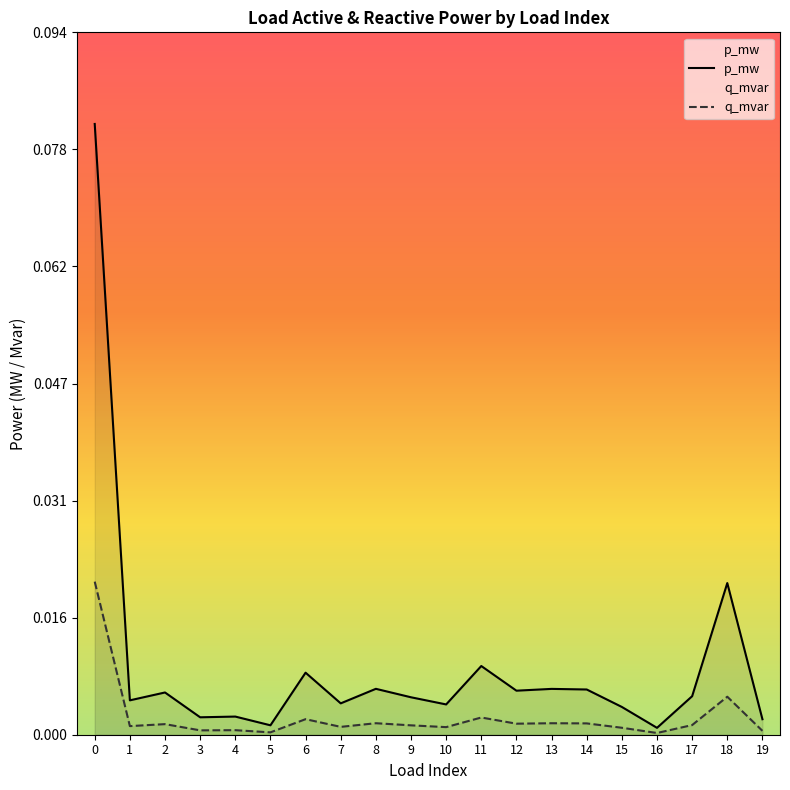

List the series in order of their peak value, highest first.

p_mw, q_mvar